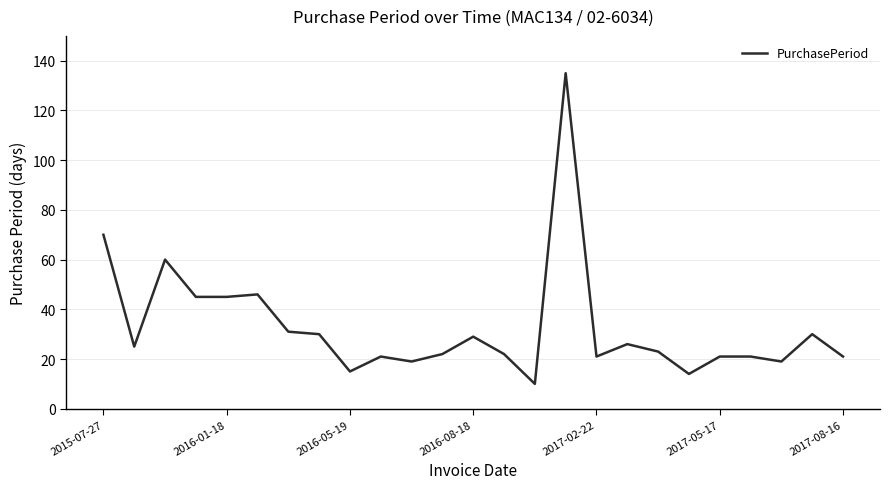

What is the greatest value displayed?

135